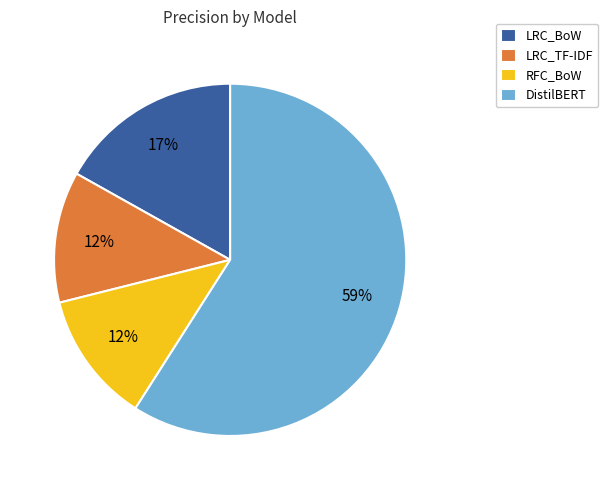

The DistilBERT slice represents 59% of the pie. True or false?

True